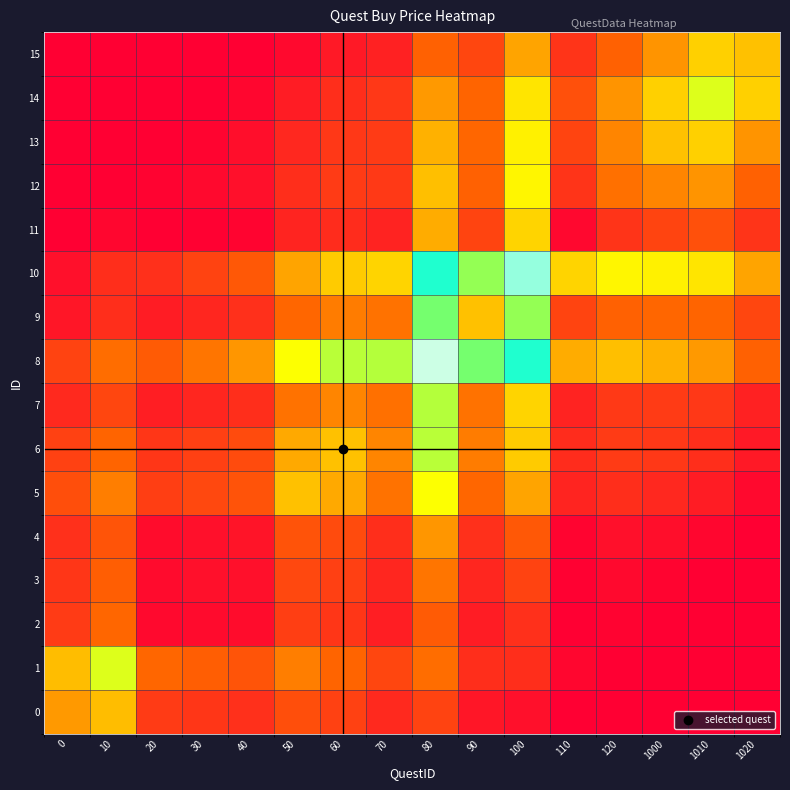

Reading left to right, transcribe all the data shown in this chart.

0: 0=250.0	10=294.5	20=109.7	30=100.6	40=90.6	50=146.1	60=120.3	70=77.3	80=125.0	90=43.0	100=29.7	110=0.0	120=0.0	1000=0.0	1010=0.0	1020=0.0
1: 0=294.5	10=400.0	20=190.3	30=174.7	40=158.1	50=218.8	60=185.9	70=131.2	80=197.7	90=87.5	100=85.9	110=13.0	120=0.0	1000=0.0	1010=0.0	1020=0.0
2: 0=109.7	10=190.3	20=20.0	30=22.7	40=24.4	50=115.0	60=100.0	70=58.4	80=168.4	90=55.0	100=90.0	110=2.7	120=6.9	1000=0.0	1010=0.0	1020=0.0
3: 0=100.6	10=174.7	20=22.7	30=30.0	40=31.7	50=134.1	60=118.6	70=71.9	80=207.2	90=72.2	100=125.5	110=5.6	120=18.0	1000=10.3	1010=0.0	1020=0.0
4: 0=90.6	10=158.1	20=24.4	30=31.7	40=40.0	50=154.1	60=138.1	70=86.2	80=246.9	90=90.3	100=161.9	110=9.5	120=30.0	1000=26.6	1010=13.8	1020=0.0
5: 0=146.1	10=218.8	20=115.0	30=134.1	40=154.1	50=300.0	60=271.9	70=203.1	80=377.3	90=187.5	100=265.6	110=68.9	120=85.9	1000=75.0	1010=54.7	1020=18.8
6: 0=120.3	10=185.9	20=100.0	30=118.6	40=138.1	50=271.9	60=300.0	70=226.6	80=426.6	90=215.6	100=312.5	110=83.7	120=109.4	1000=103.1	1010=87.5	1020=46.9
7: 0=77.3	10=131.2	20=58.4	30=71.9	40=86.2	50=203.1	60=226.6	70=200.0	80=430.5	90=203.1	100=323.4	110=67.2	120=106.2	1000=109.4	1010=103.1	1020=62.5
8: 0=125.0	10=197.7	20=168.4	30=207.2	40=246.9	50=377.3	60=426.6	70=430.5	80=750.0	90=475.8	100=589.1	110=274.9	120=296.9	1000=278.9	1010=251.6	1020=180.5
9: 0=43.0	10=87.5	20=55.0	30=72.2	40=90.3	50=187.5	60=215.6	70=203.1	80=475.8	90=300.0	100=453.1	110=128.0	120=179.7	1000=187.5	1010=185.9	1020=131.2
10: 0=29.7	10=85.9	20=90.0	30=125.5	40=161.9	50=265.6	60=312.5	70=323.4	80=589.1	90=453.1	100=700.0	110=324.0	120=365.6	1000=359.4	1010=343.8	1020=265.6
11: 0=0.0	10=13.0	20=2.7	30=5.6	40=9.5	50=68.9	60=83.7	70=67.2	80=274.9	90=128.0	100=324.0	110=15.0	120=97.4	1000=128.0	1010=149.1	1020=98.4
12: 0=0.0	10=0.0	20=6.9	30=18.0	40=30.0	50=85.9	60=109.4	70=106.2	80=296.9	90=179.7	100=365.6	110=97.4	120=200.0	1000=226.6	1010=243.8	1020=179.7
13: 0=0.0	10=0.0	20=0.0	30=10.3	40=26.6	50=75.0	60=103.1	70=109.4	80=278.9	90=187.5	100=359.4	110=128.0	120=226.6	1000=300.0	1010=317.2	1020=243.8
14: 0=0.0	10=0.0	20=0.0	30=0.0	40=13.8	50=54.7	60=87.5	70=103.1	80=251.6	90=185.9	100=343.8	110=149.1	120=243.8	1000=317.2	1010=400.0	1020=317.2
15: 0=0.0	10=0.0	20=0.0	30=0.0	40=0.0	50=18.8	60=46.9	70=62.5	80=180.5	90=131.2	100=265.6	110=98.4	120=179.7	1000=243.8	1010=317.2	1020=300.0